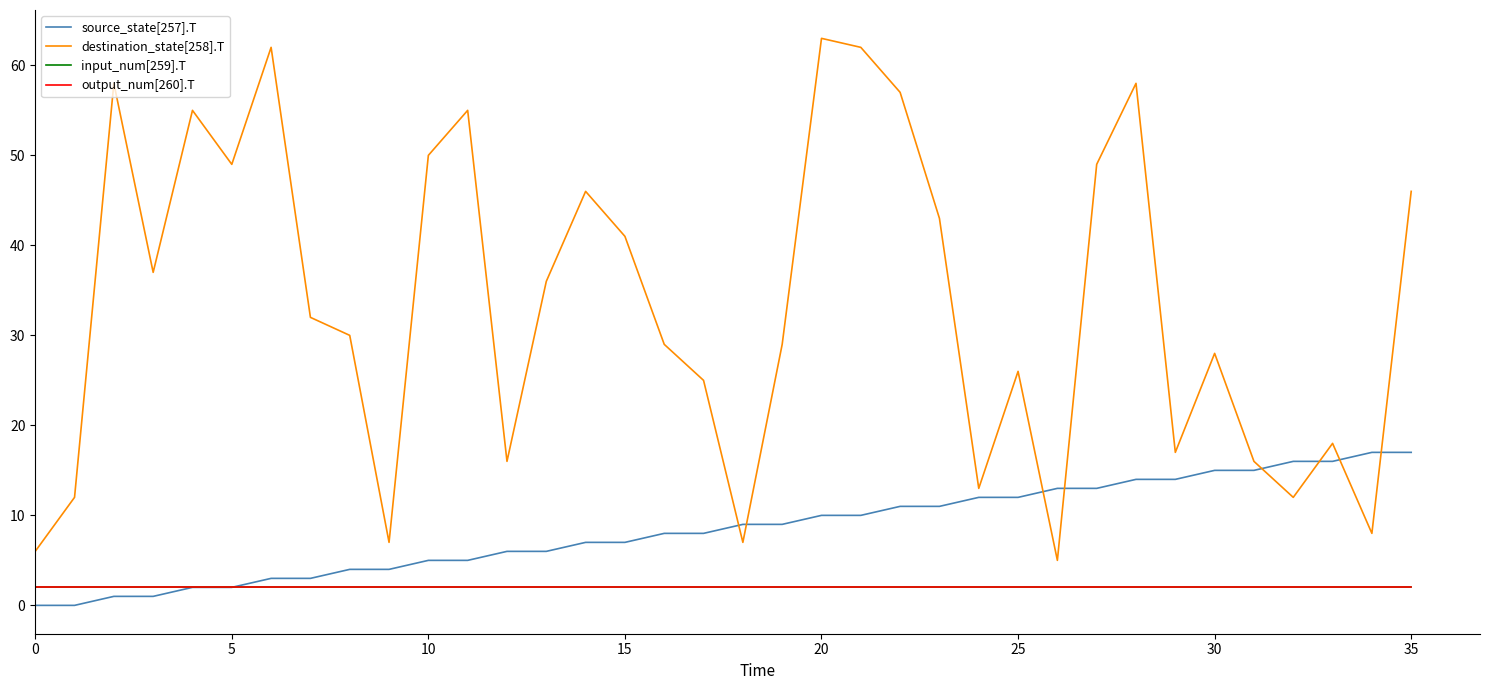

Does the chart have visible grid lines?

No